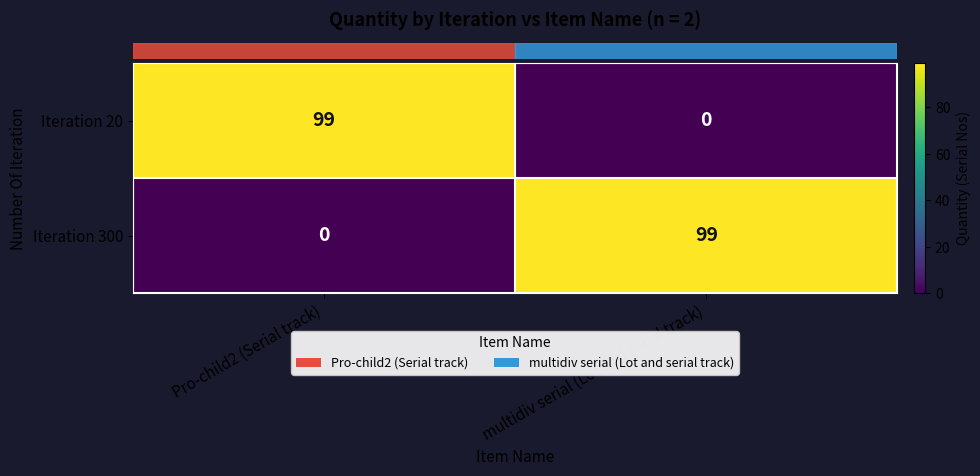

Rank the categories by Iteration 300 value from lowest to highest.

Pro-child2 (Serial track), multidiv serial (Lot and serial track)